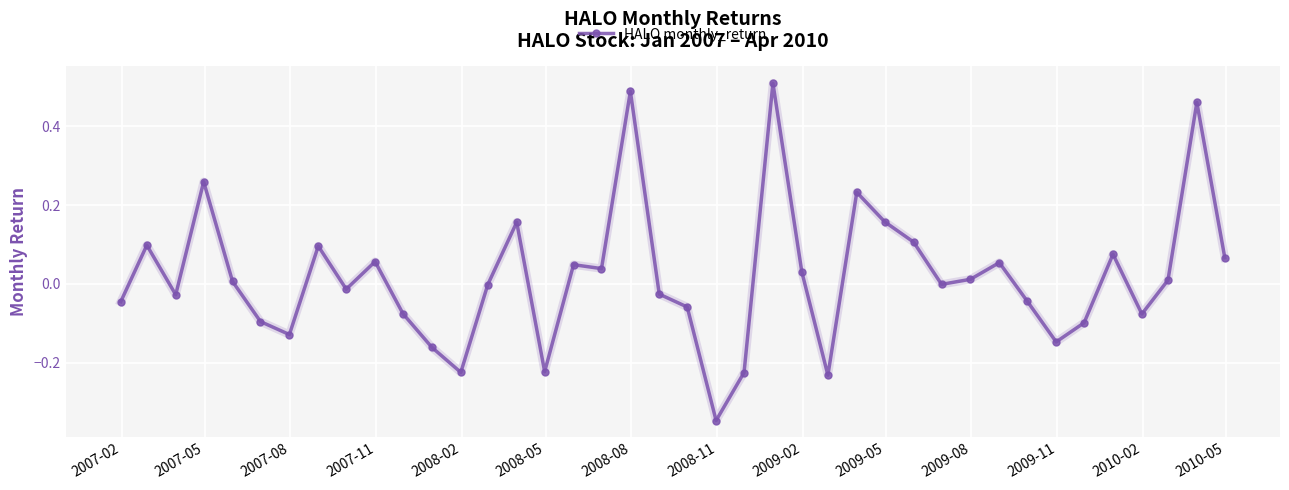

What is the sum of all values?

0.7